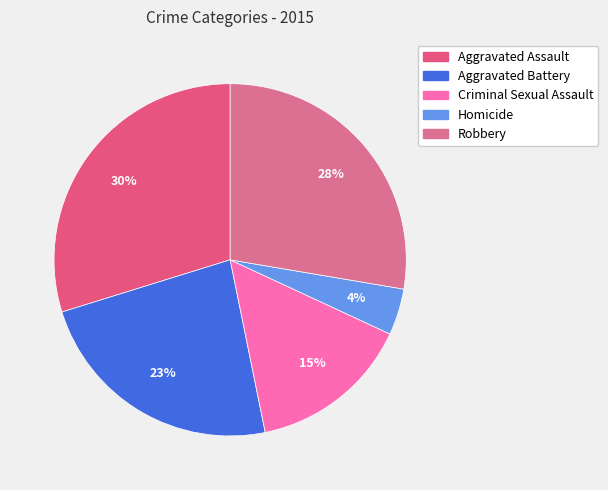

Is it true that Aggravated Assault is 20% of the pie?

False